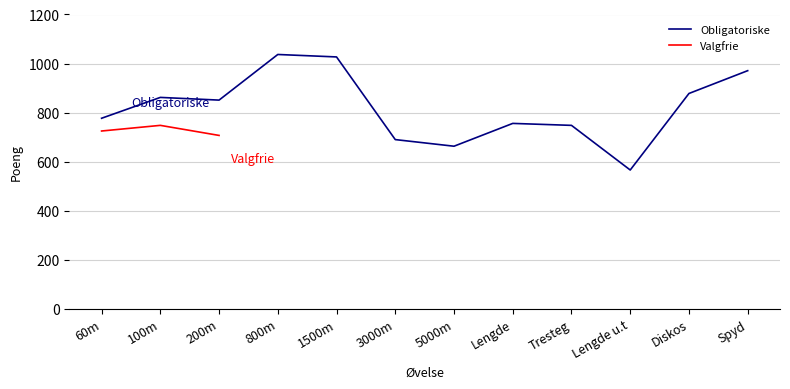

What is the lowest value of the Obligatoriske series?

566